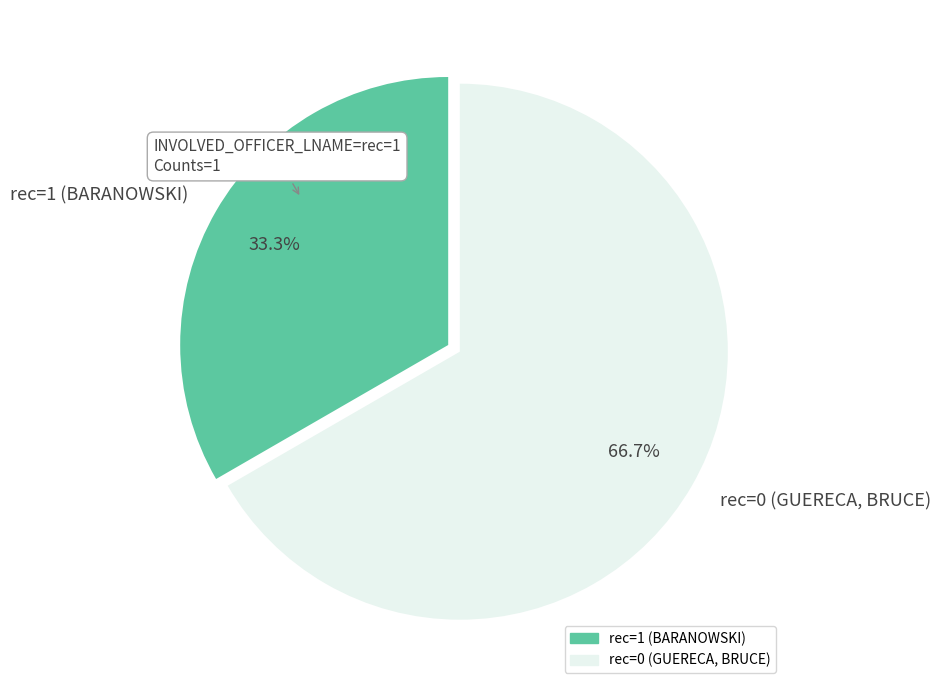

Rank the categories by value from lowest to highest.

rec=1 (BARANOWSKI), rec=0 (GUERECA, BRUCE)